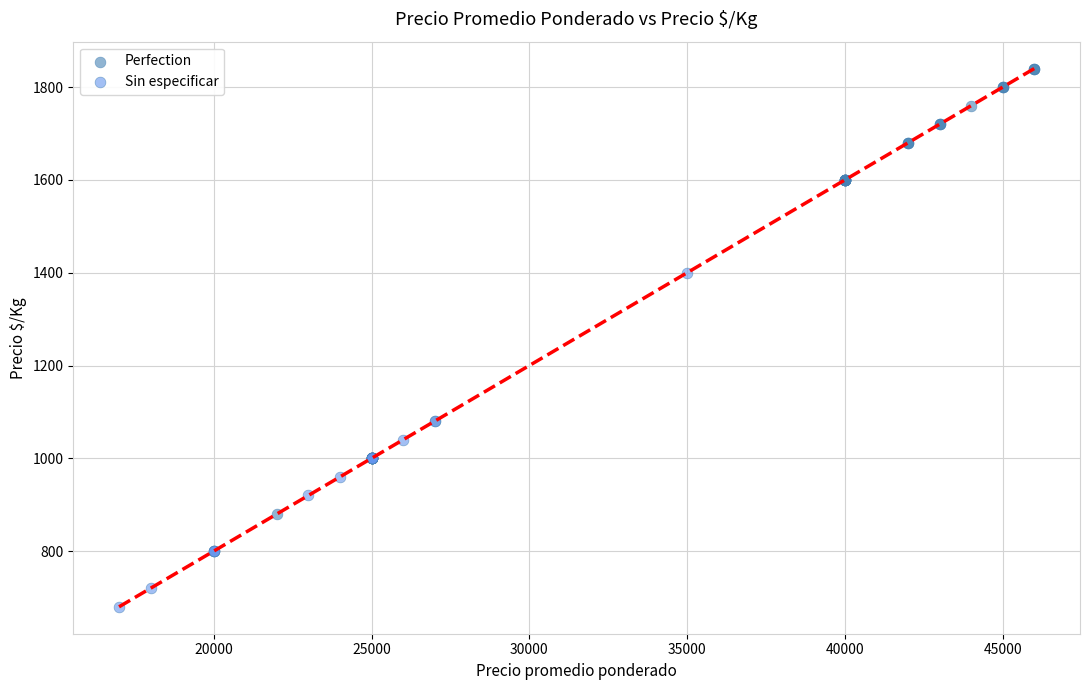

Which series reaches the minimum Y coordinate?

Sin especificar